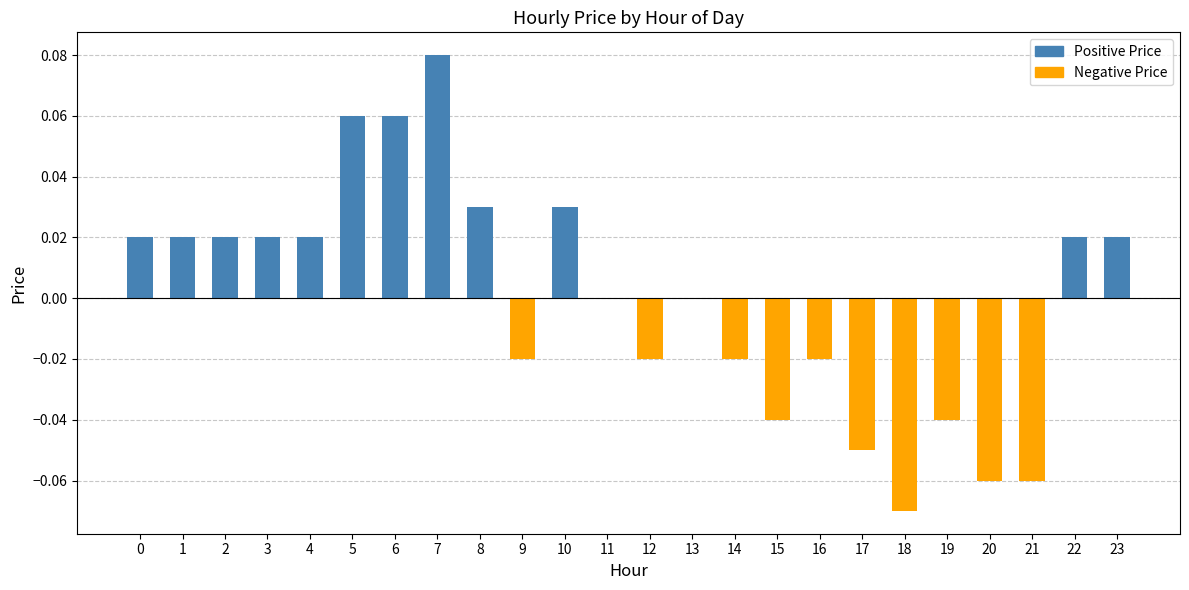

The value at 19 is -0.0. True or false?

True